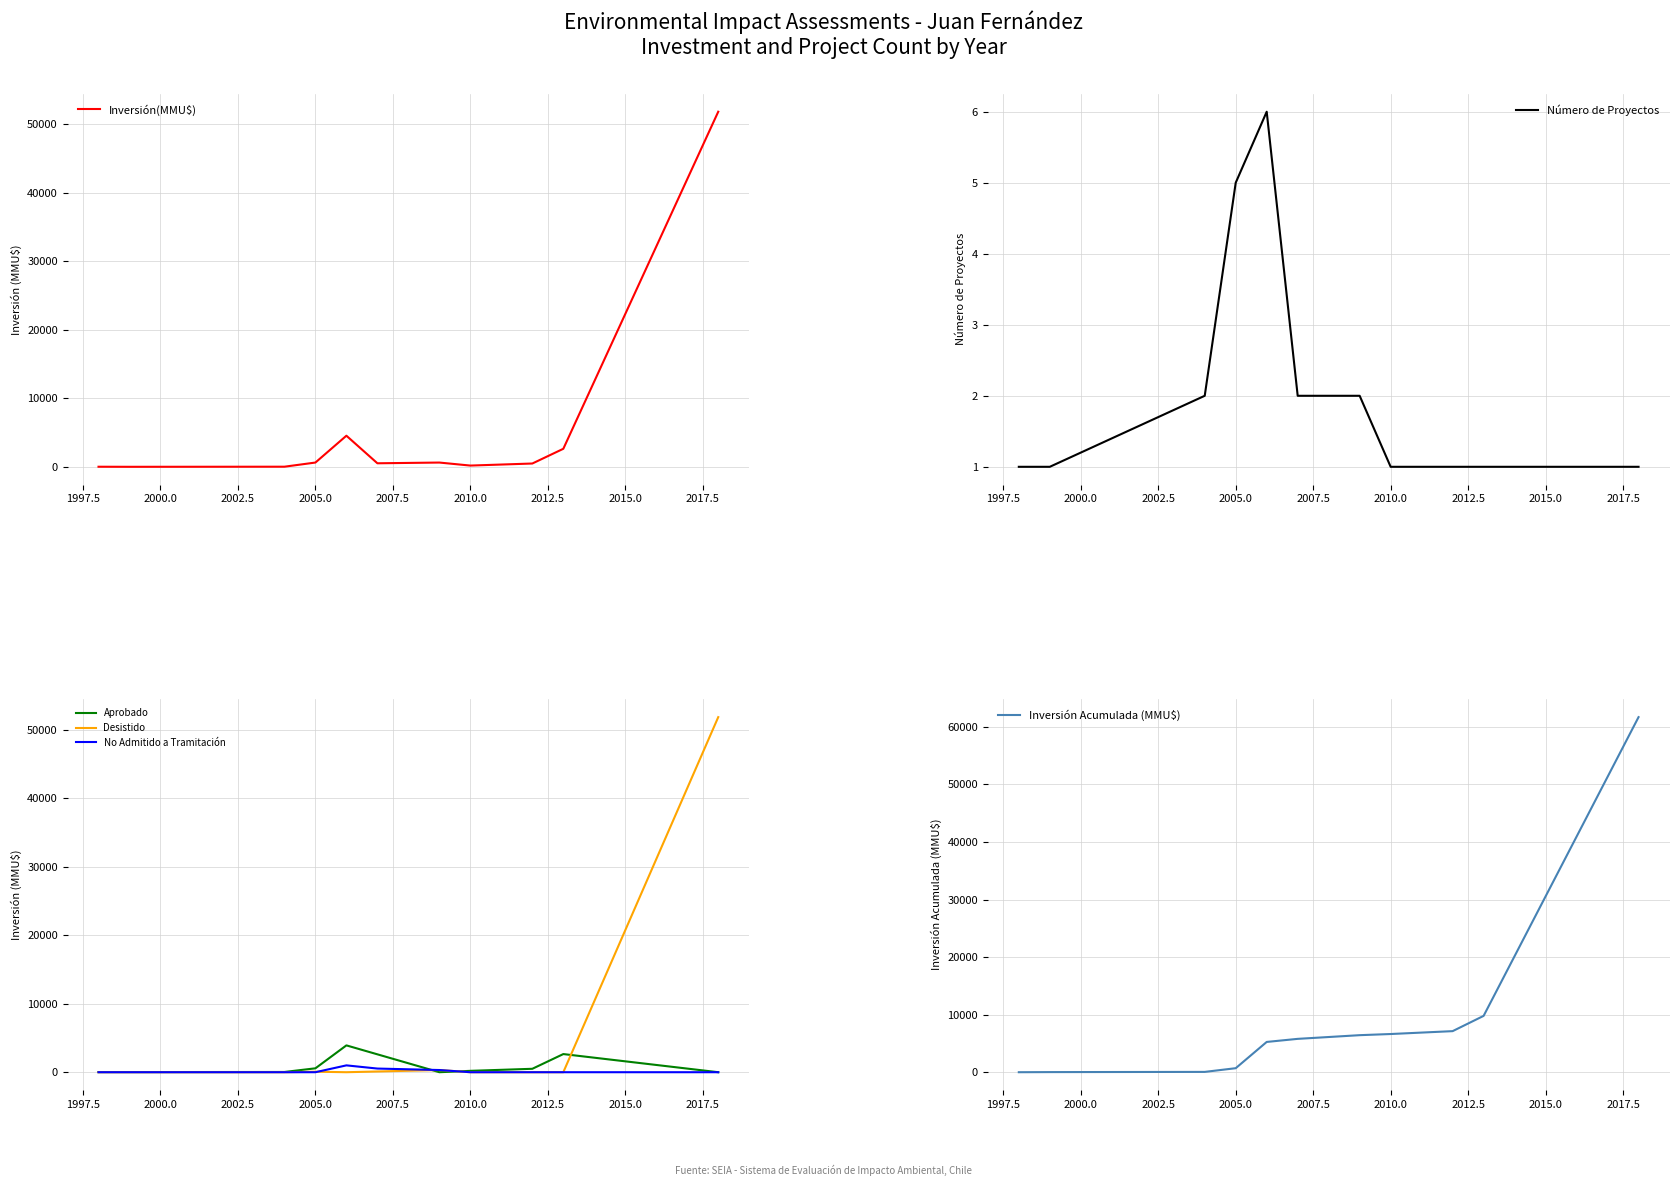

The Desistido series shows -22342 at 2010.0. True or false?

False